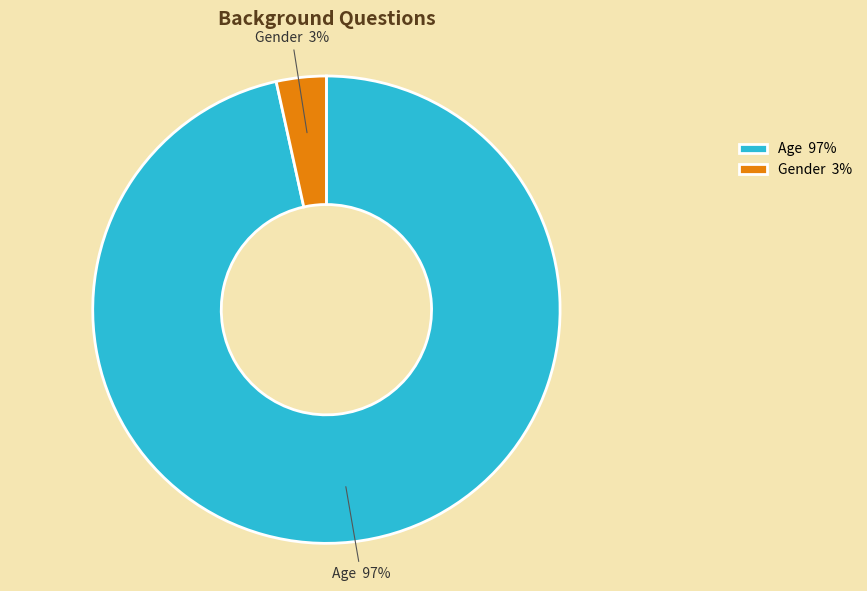

Between Gender 3% and Age 97%, which is larger?

Age 97%